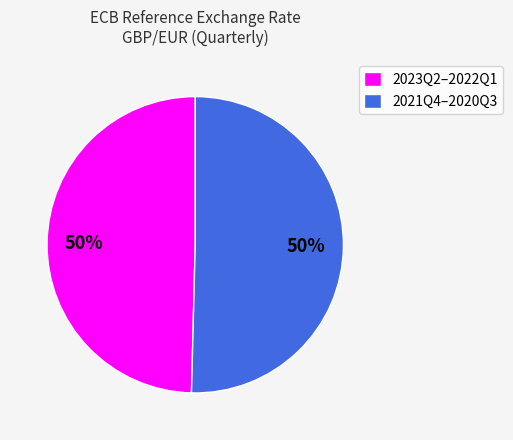

How many segments does this pie chart have?

2